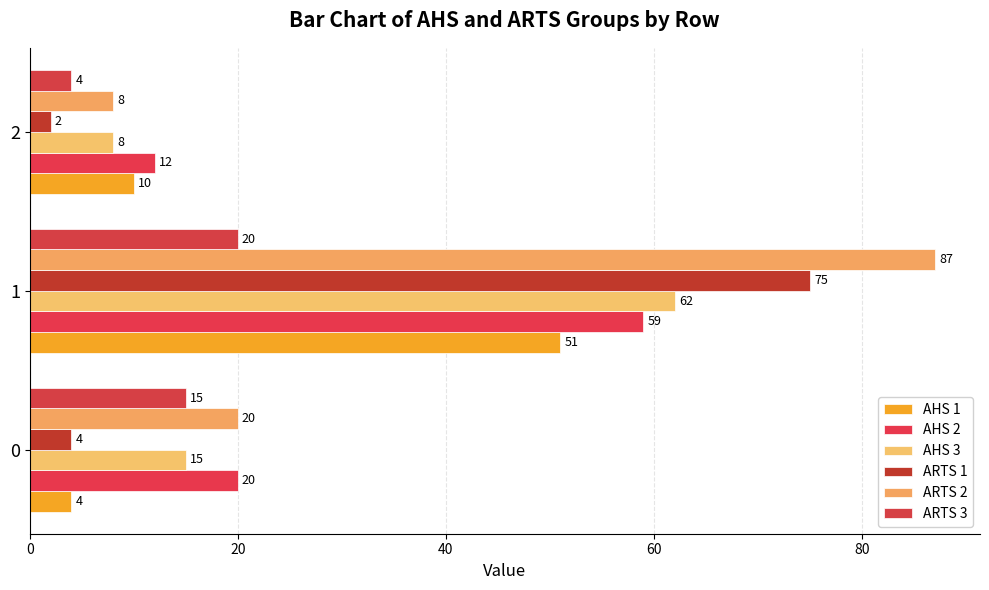

What is the value of the AHS 1 bar at the 3rd from the left?

10